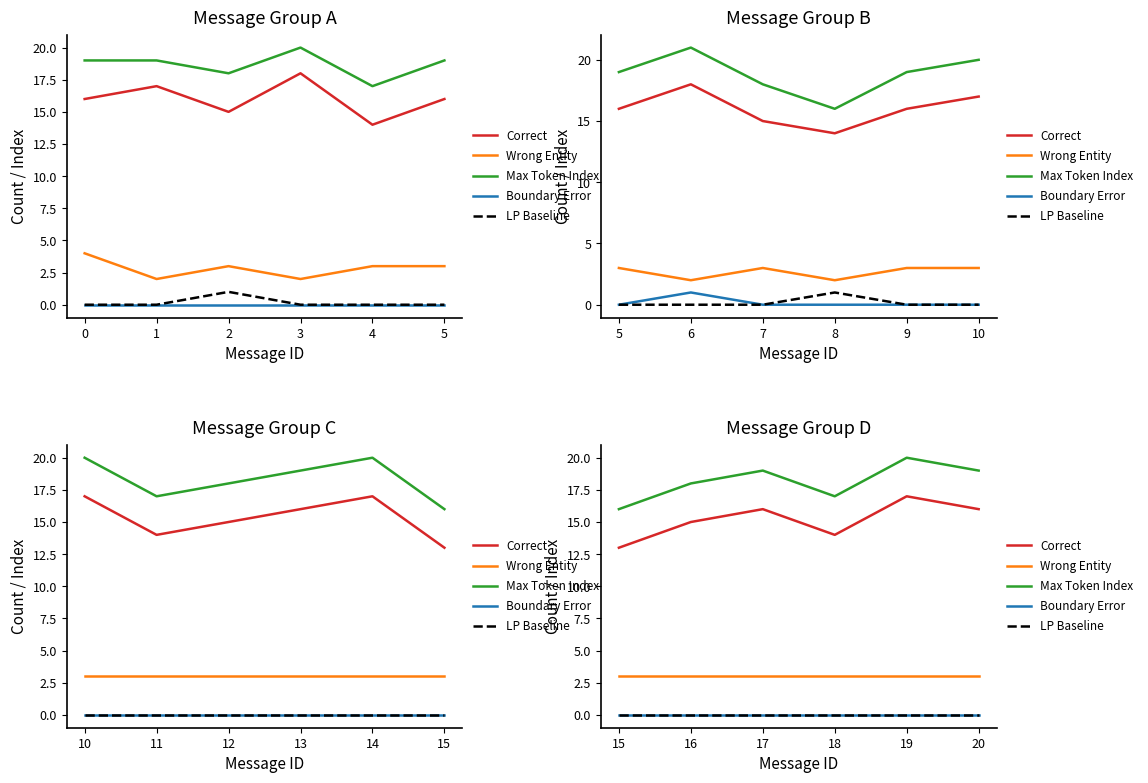

True or false: Correct and Max Token Index intersect in this chart.

False